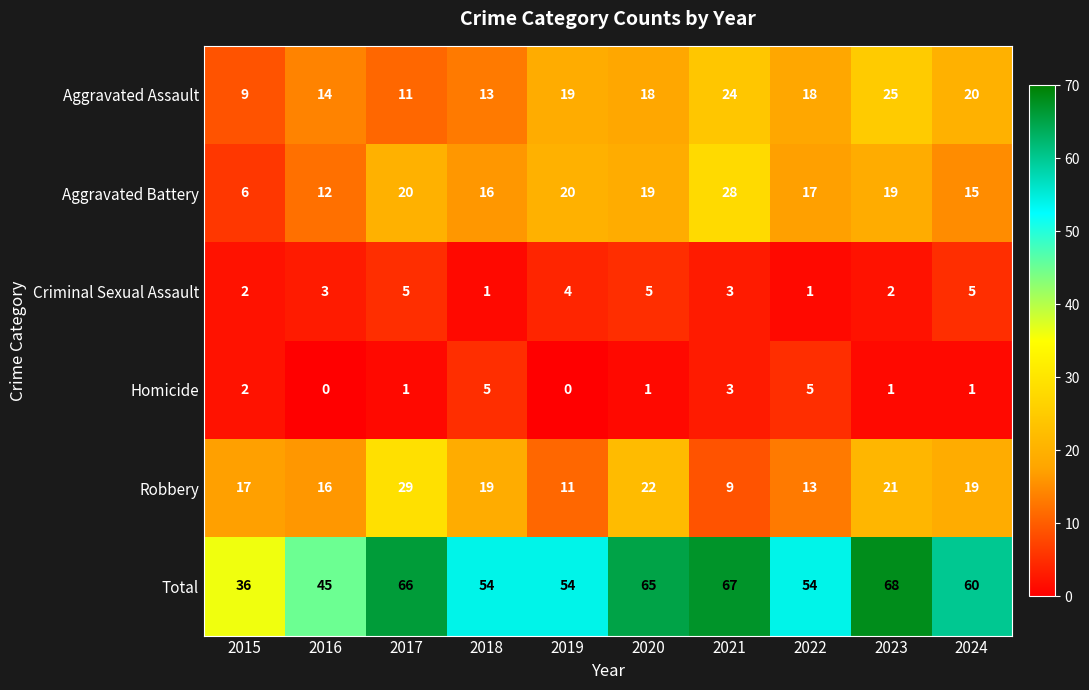

What is the sum of all Aggravated Assault values?

171